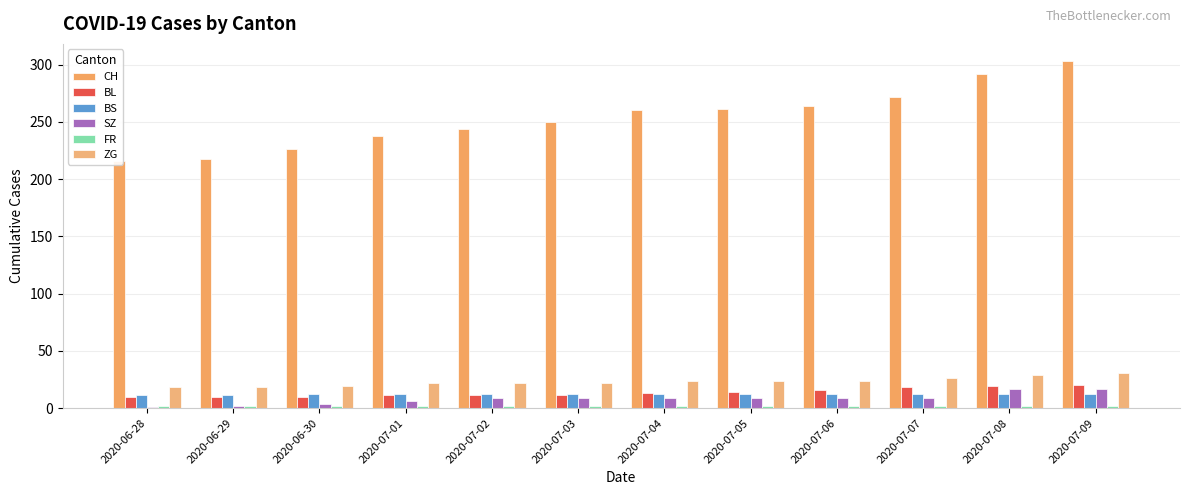

What is the greatest value displayed?

303